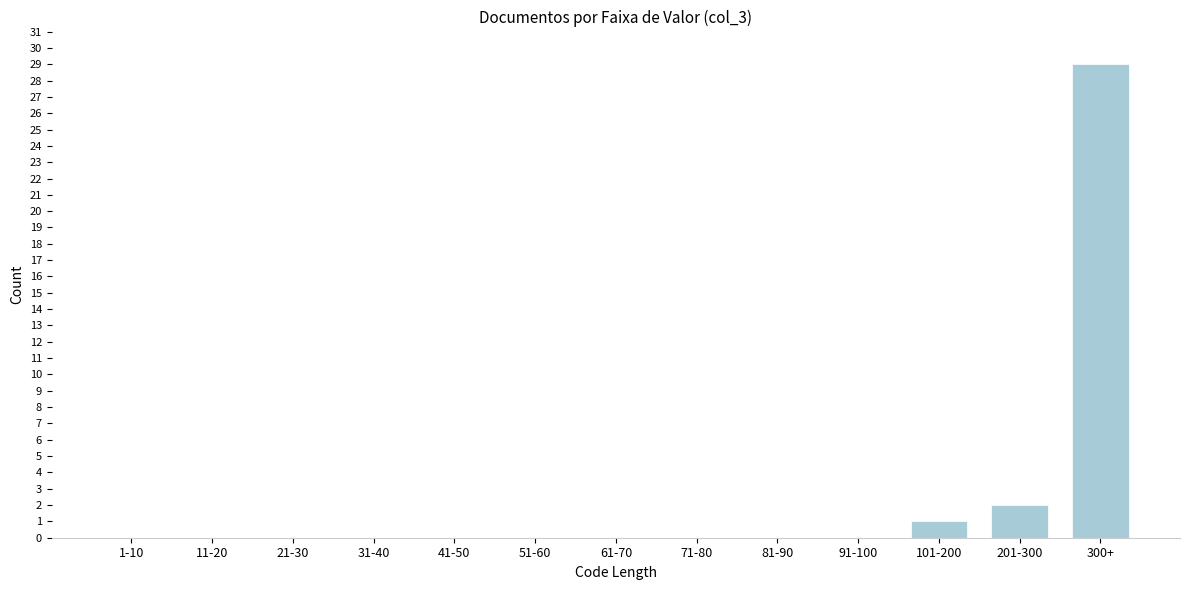

Reading right to left, what are all the values shown in this chart?

300+=29	201-300=2	101-200=1	91-100=0	81-90=0	71-80=0	61-70=0	51-60=0	41-50=0	31-40=0	21-30=0	11-20=0	1-10=0